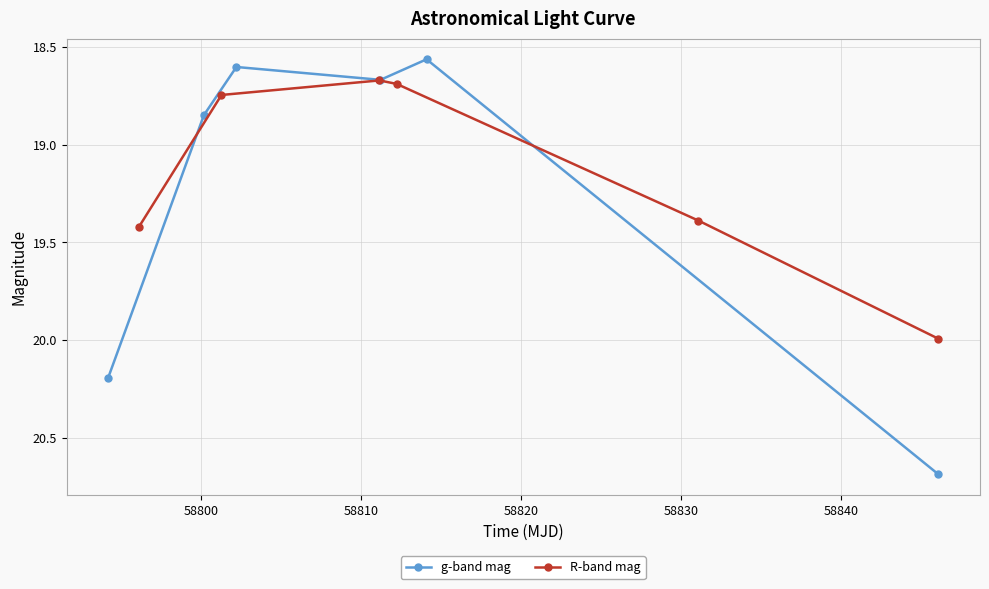

What is the lowest value of the g-band mag series?

18.6